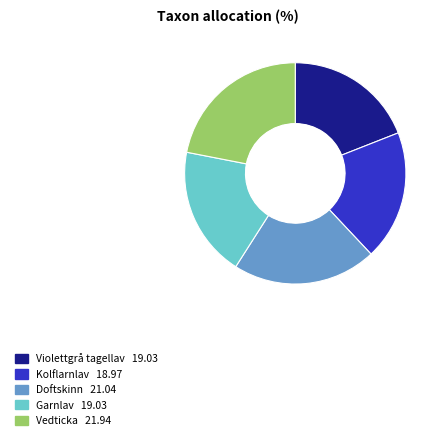

What is the ratio of the value at Doftskinn to the value at Violettgrå tagellav?

1.1